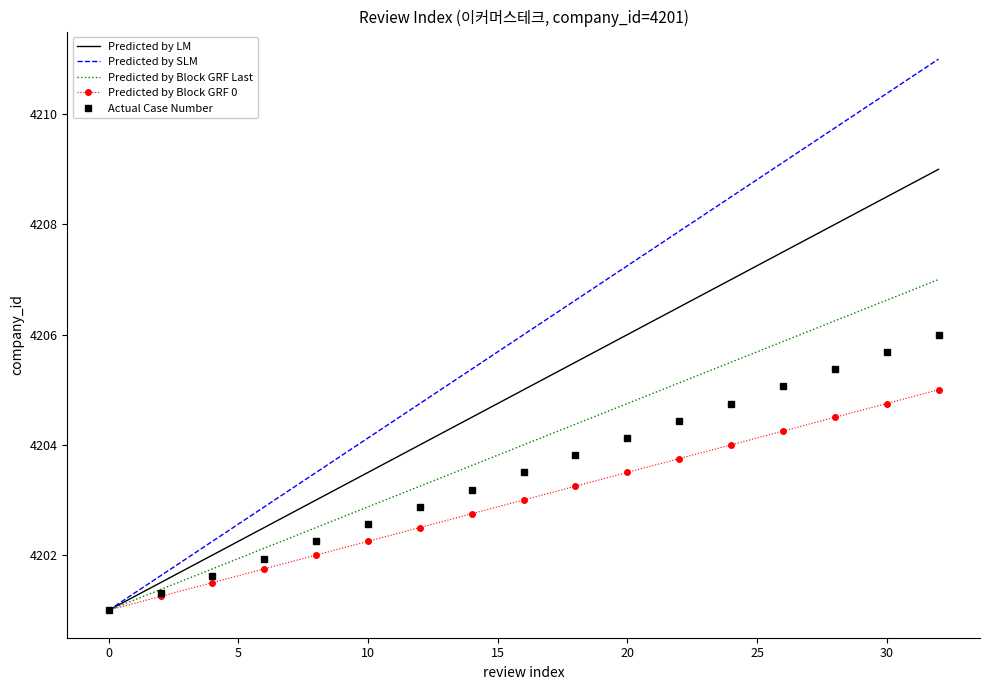

Which series has the largest total across all categories?

Predicted by SLM